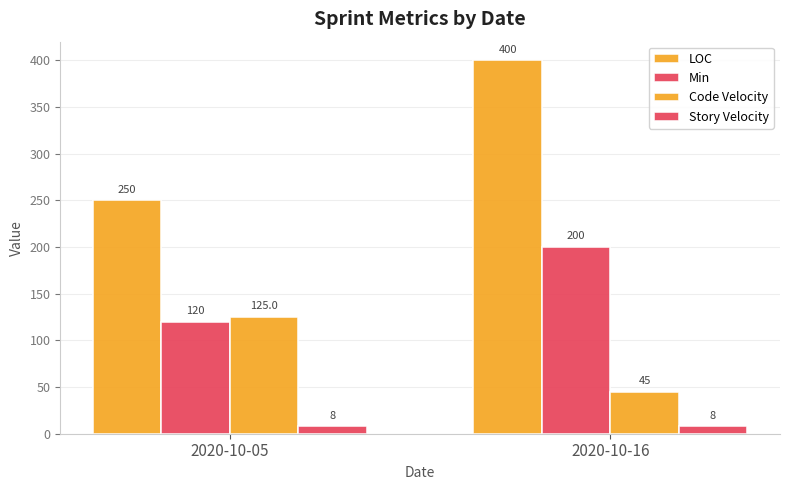

Count the LOC values in the range 250 to 400.

2